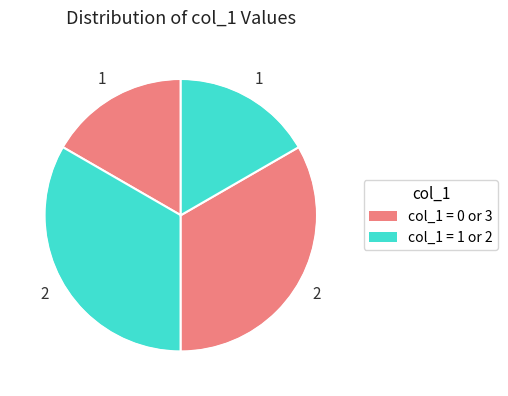

Count the number of slices in the pie.

4